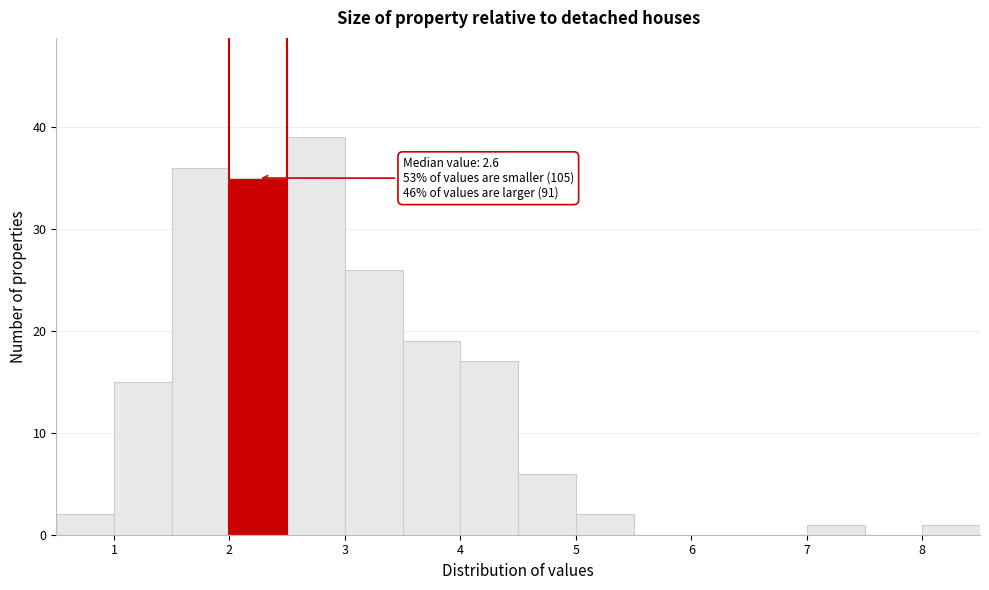

Over which range of the x-axis is the bar tallest?

2.5 to 3.0